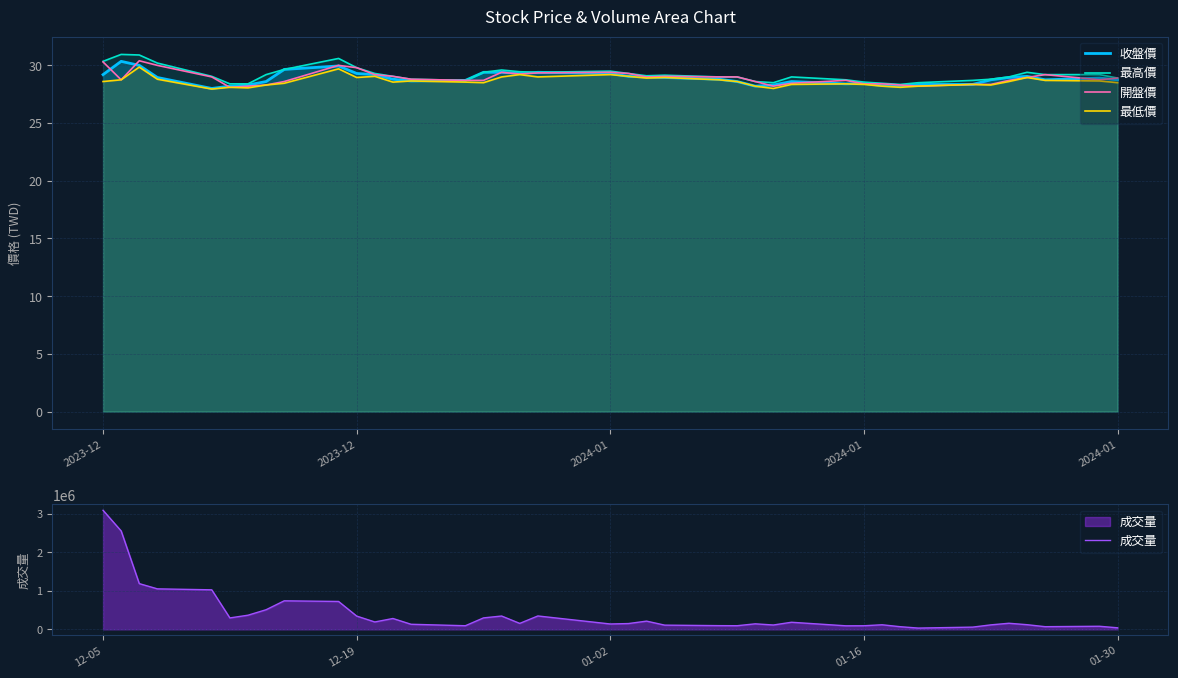

At which label does 最低價 first exceed 28?

2023-12